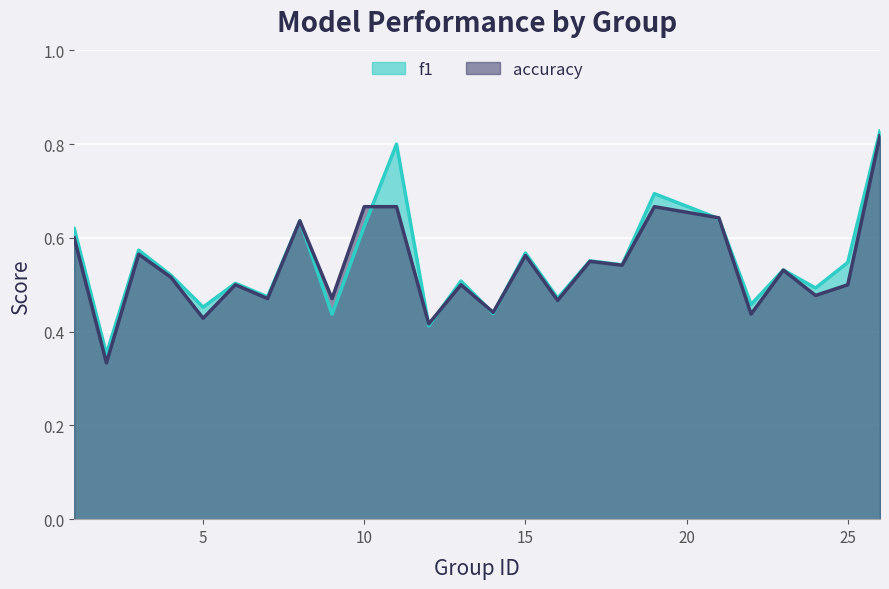

Count the number of categories in the chart.

25